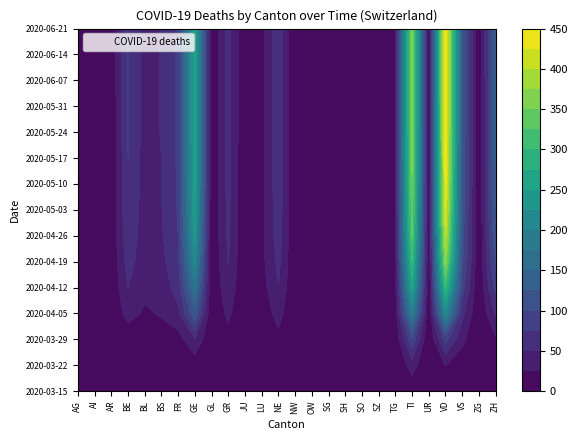

Which category has the lowest value across all series?

AG